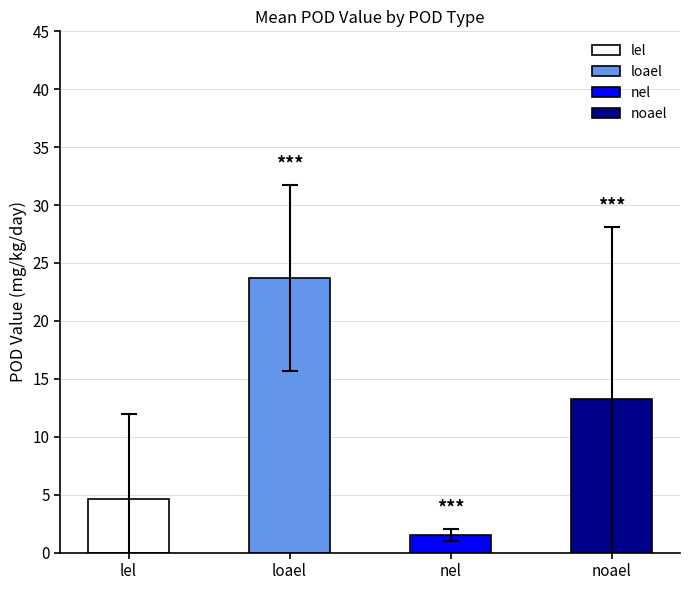

What is the minimum value shown in the chart?

1.1